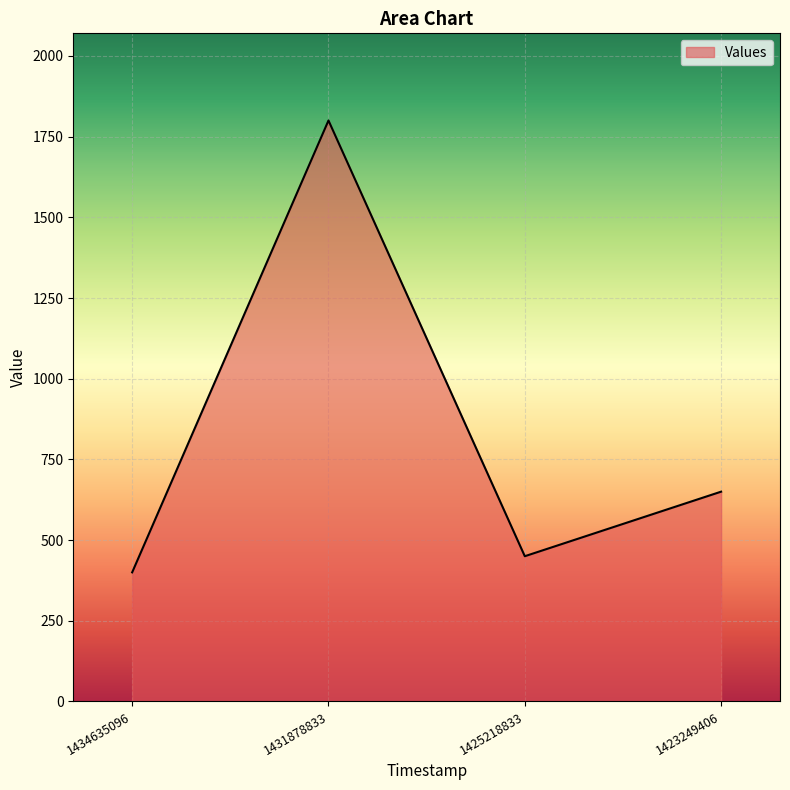

How many distinct data groups are displayed?

1